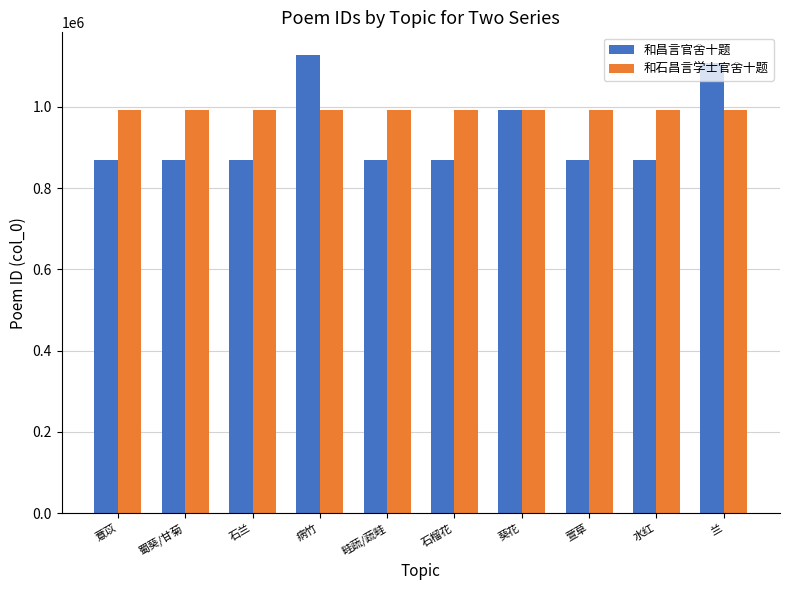

What is the difference between the maximum and minimum values in the 和石昌言学士官舍十题 series?

1750